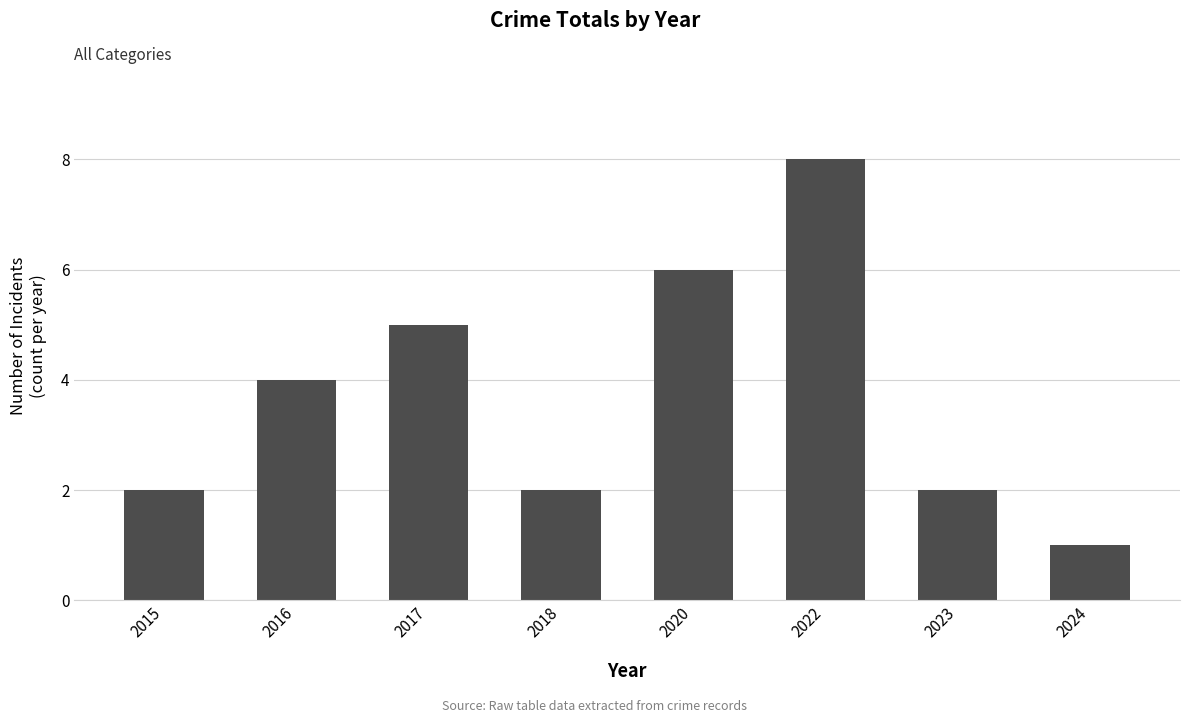

What is the difference between the maximum and minimum values?

7